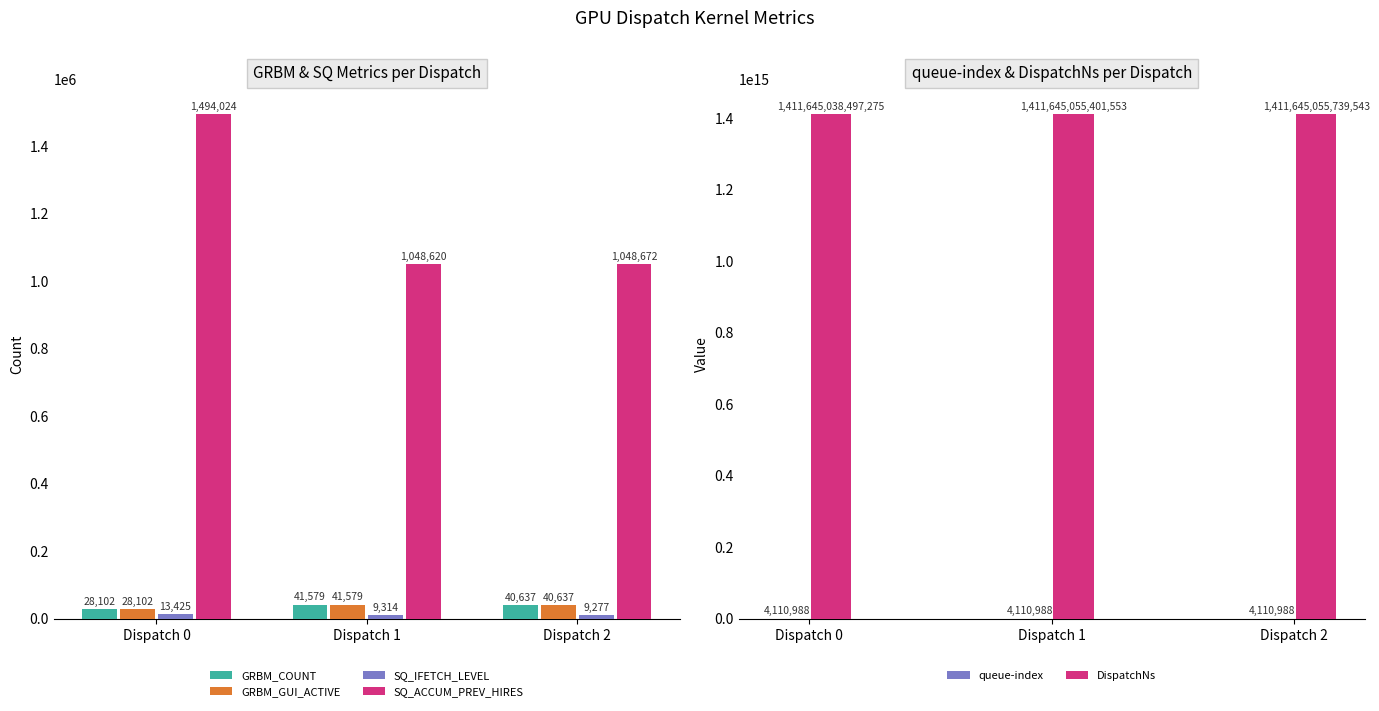

What is the average value of the GRBM_COUNT series?

36773